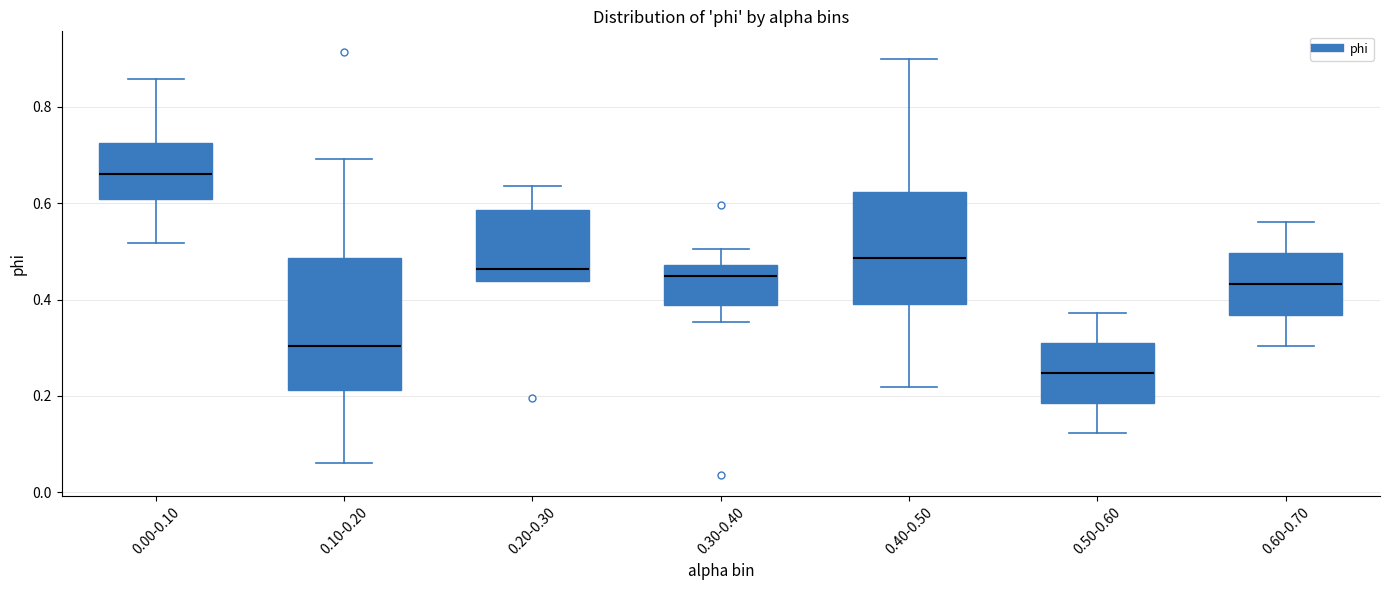

Reading left to right, read every box against the y-axis: the position of its median line, the range the box covers, and the ends of its whiskers. The values are not printed on the chart, so give them approximately, as read against the axis.

0.00-0.10: median 0.66, box 0.60 to 0.72, whiskers 0.52 to 0.86
0.10-0.20: median 0.30, box 0.22 to 0.48, whiskers 0.06 to 0.70
0.20-0.30: median 0.46, box 0.44 to 0.58, whiskers 0.44 to 0.64
0.30-0.40: median 0.44, box 0.38 to 0.48, whiskers 0.36 to 0.50
0.40-0.50: median 0.48, box 0.40 to 0.62, whiskers 0.22 to 0.90
0.50-0.60: median 0.24, box 0.18 to 0.30, whiskers 0.12 to 0.38
0.60-0.70: median 0.44, box 0.36 to 0.50, whiskers 0.30 to 0.56